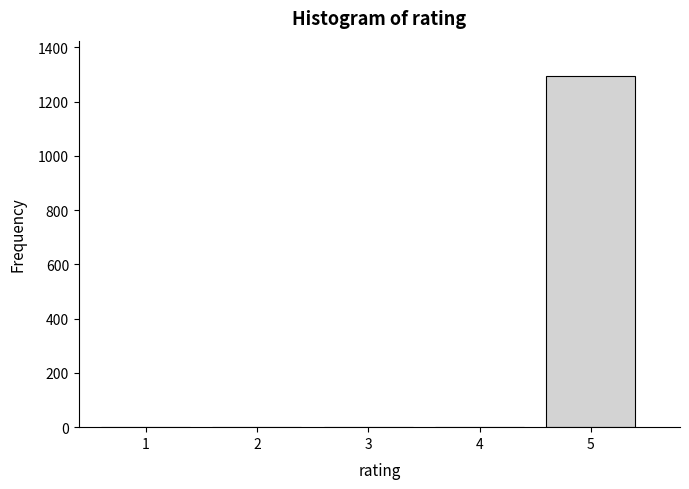

Reading left to right, transcribe this chart: for each bar, give the range it covers on the x-axis and its height. The values are not printed on the chart, so give them approximately, as read against the axis.

0.5 to 1.5: under 20
1.5 to 2.5: 0
2.5 to 3.5: under 20
3.5 to 4.5: under 20
4.5 to 5.5: 1300